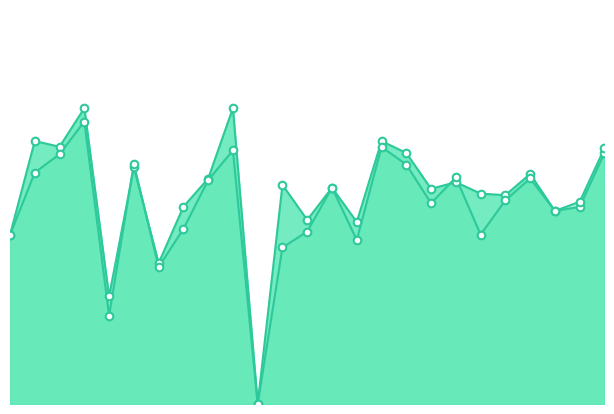

What is the total value across all series at 23?

1.2